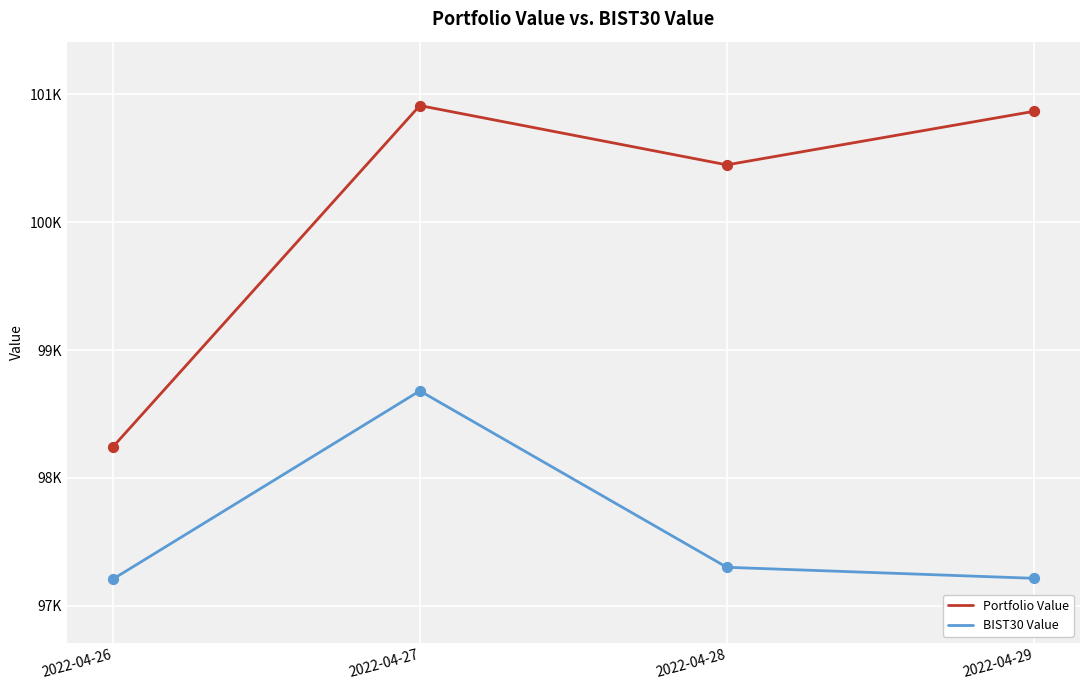

What are all the series names shown in the legend?

Portfolio Value, BIST30 Value